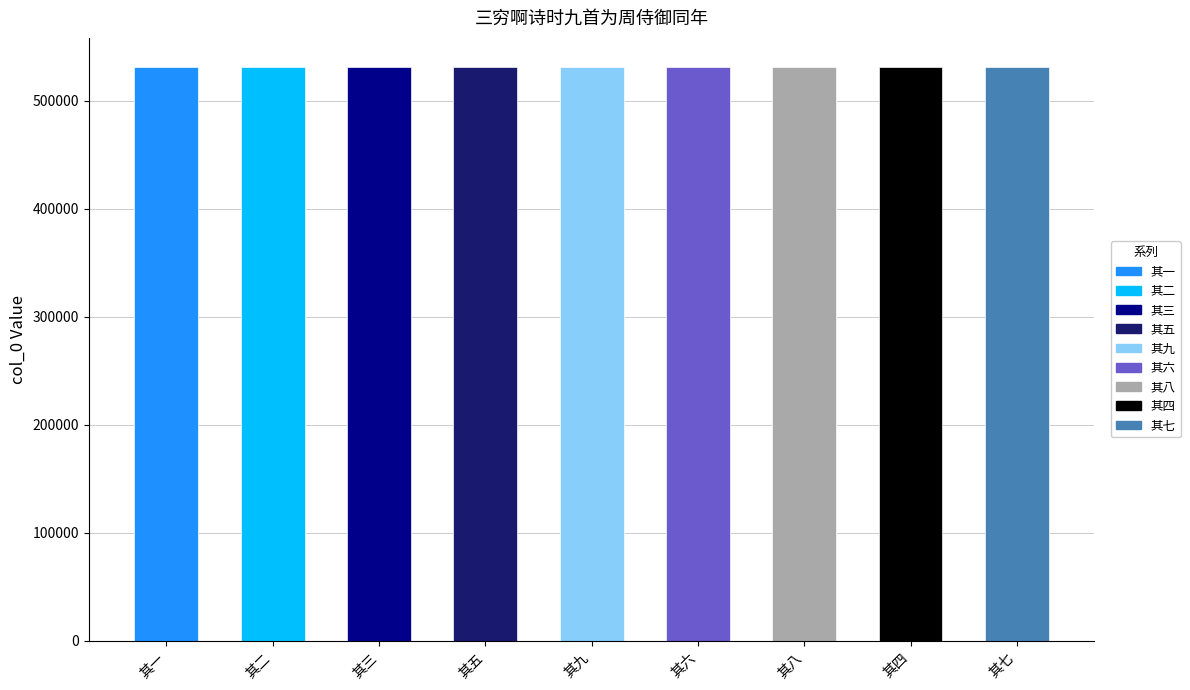

How many values are between 531820 and 531824?

5